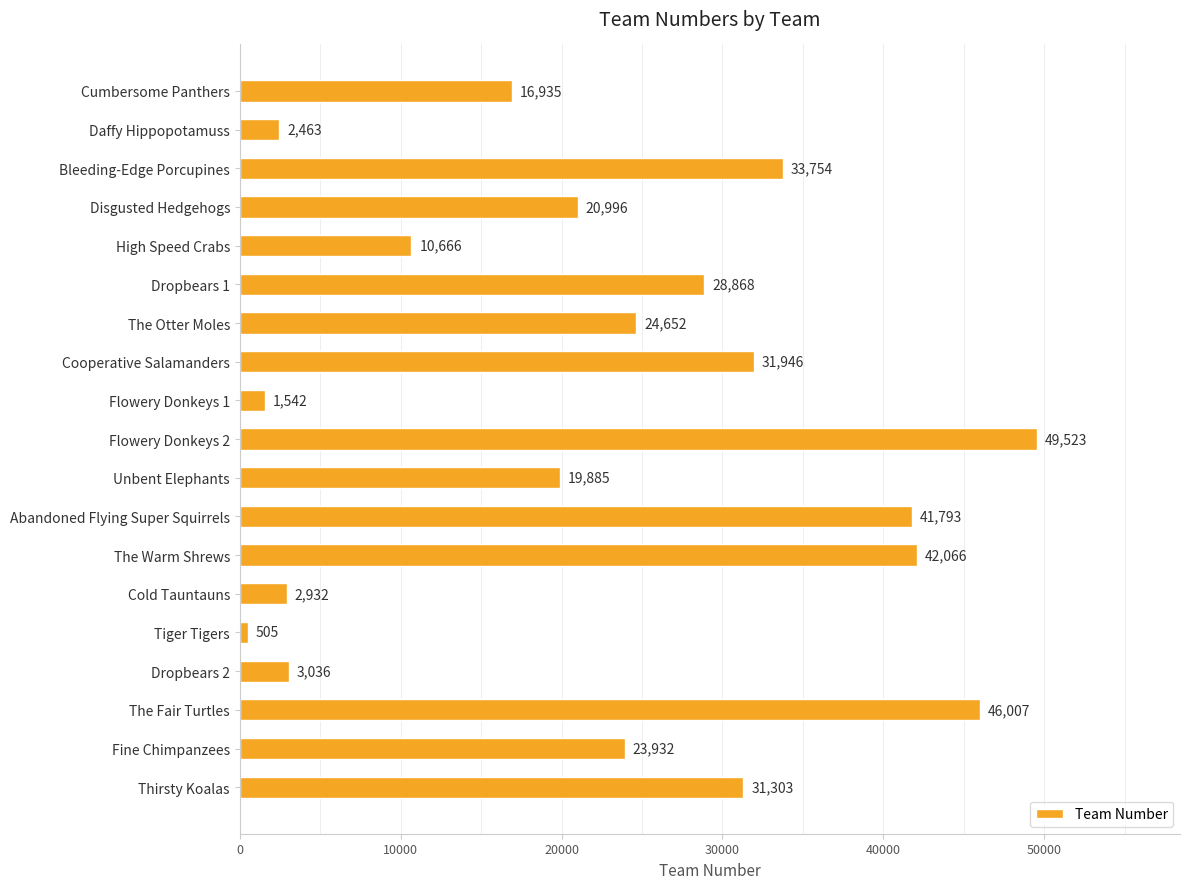

Rank the categories by value from highest to lowest.

Flowery Donkeys 2, The Fair Turtles, The Warm Shrews, Abandoned Flying Super Squirrels, Bleeding-Edge Porcupines, Cooperative Salamanders, Thirsty Koalas, Dropbears 1, The Otter Moles, Fine Chimpanzees, Disgusted Hedgehogs, Unbent Elephants, Cumbersome Panthers, High Speed Crabs, Dropbears 2, Cold Tauntauns, Daffy Hippopotamuss, Flowery Donkeys 1, Tiger Tigers